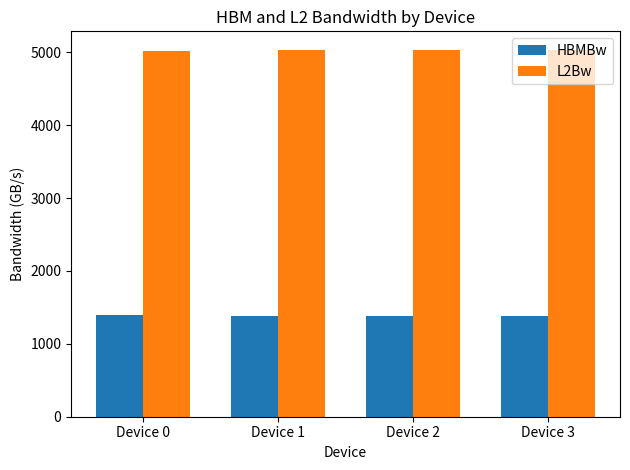

Is the value of HBMBw at Device 0 greater than the value of L2Bw at Device 2?

No